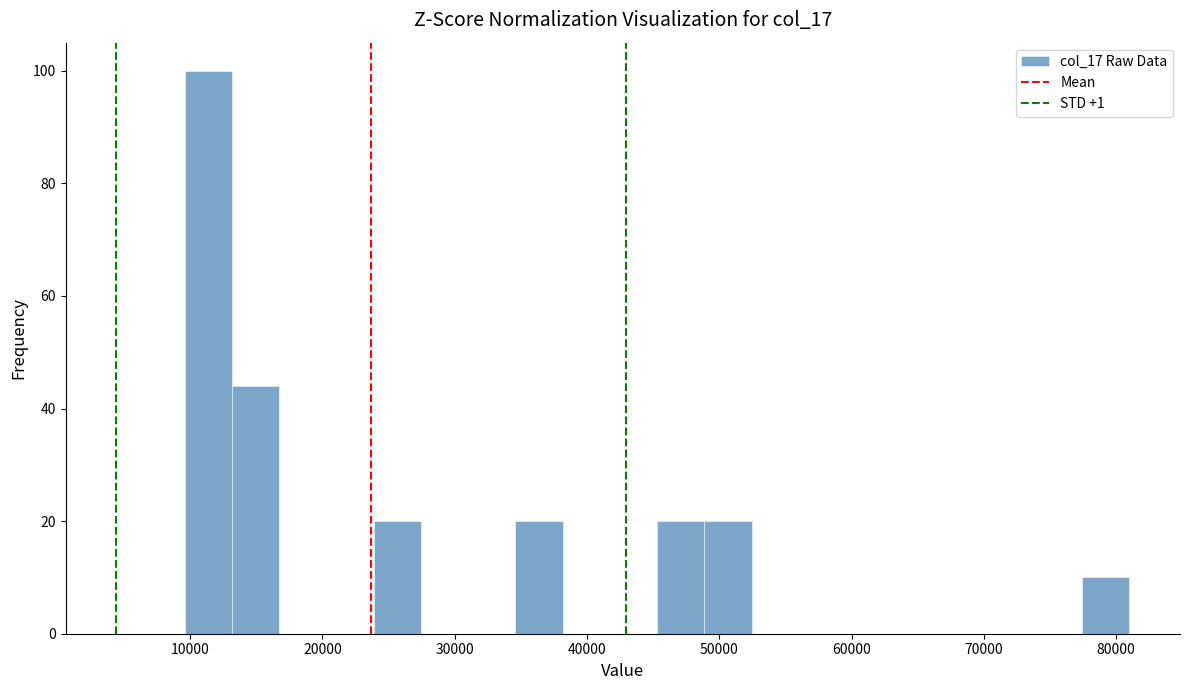

Around what value on the x-axis is the tallest bar? Give the approximate position of its centre, as read against the axis.

11000